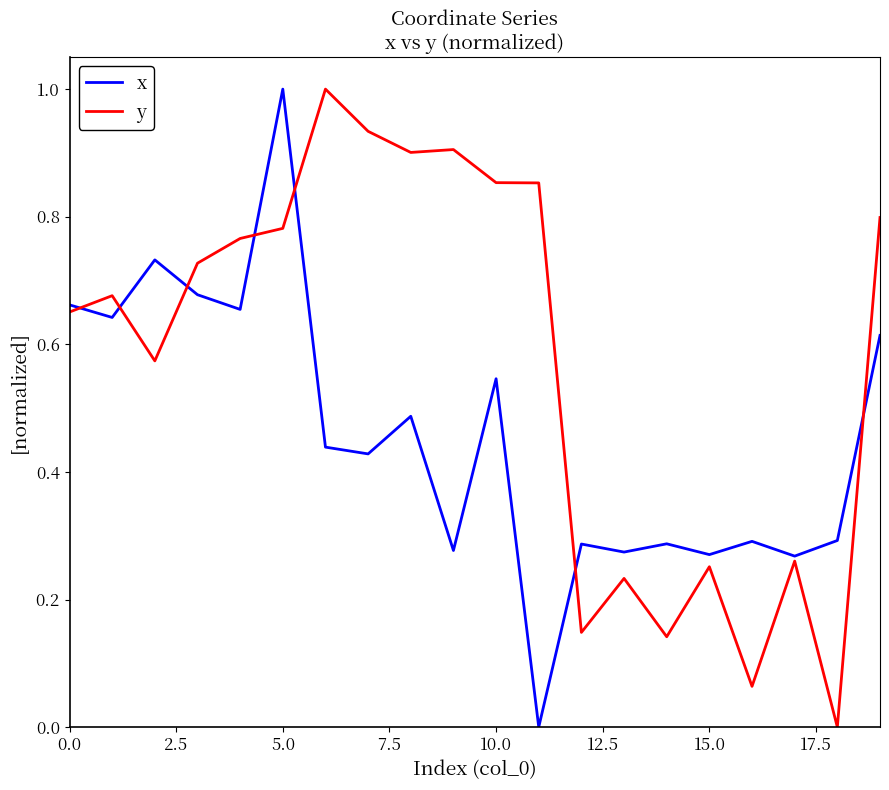

What is the greatest value displayed?

1.0